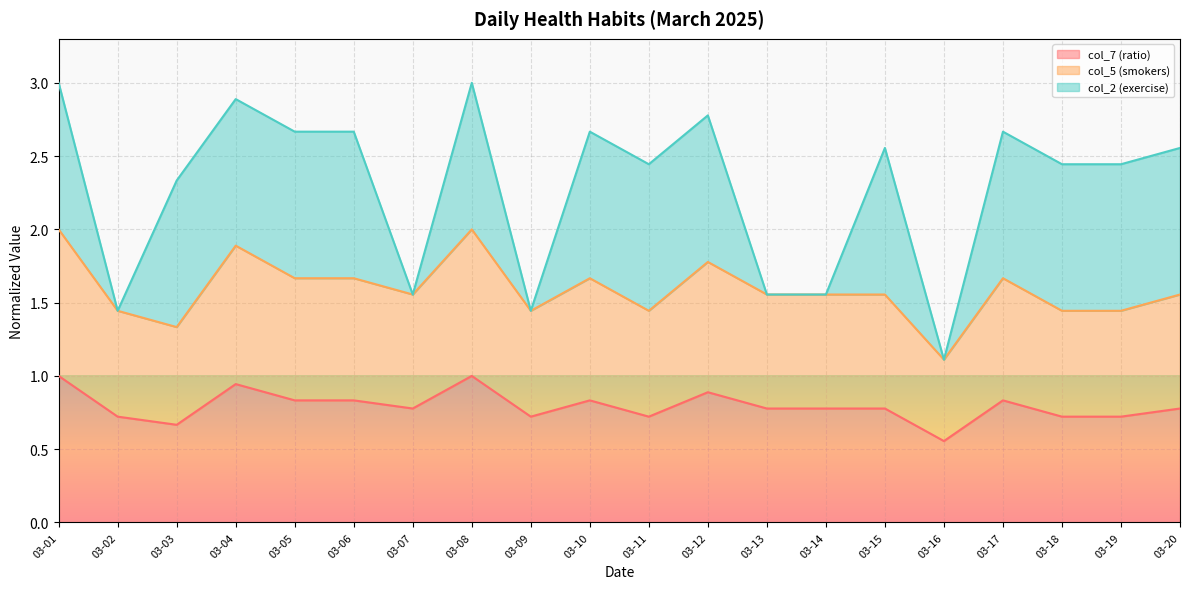

What value does the col_7 (ratio) series have at 03-11?

0.7